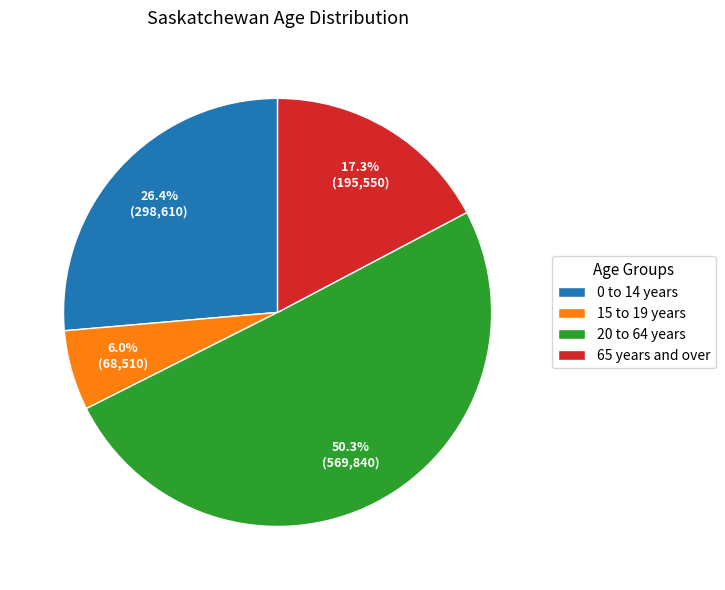

What is the total percentage of 20 to 64 years and 0 to 14 years?

76.7%